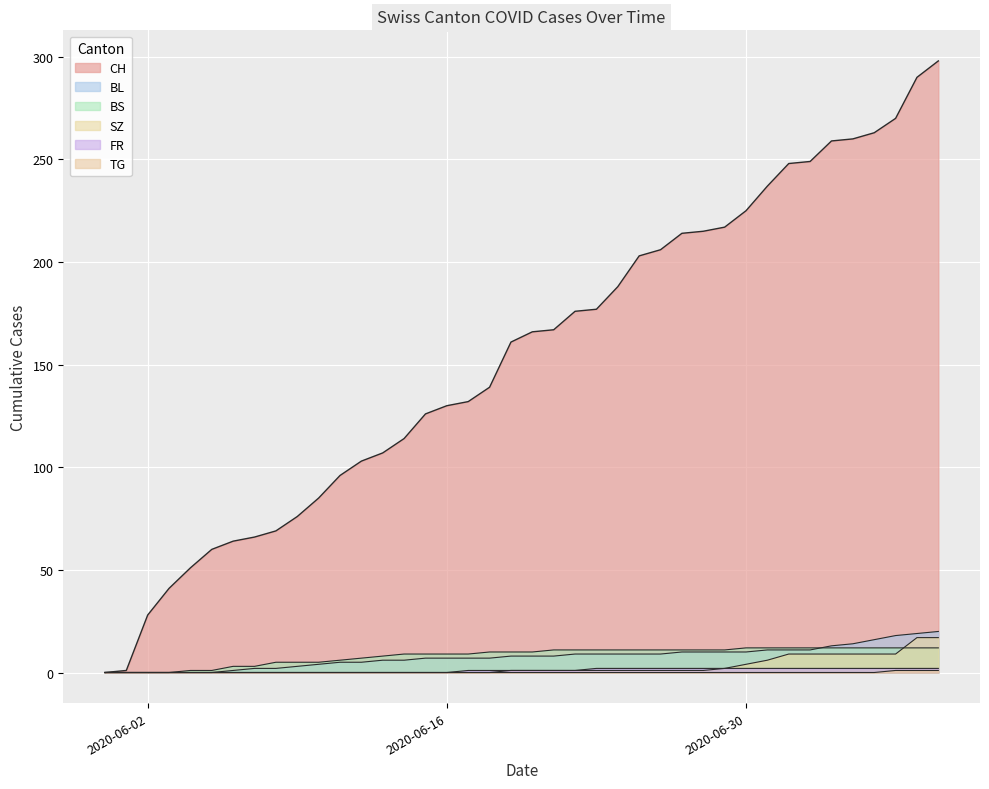

What is the total value across all series at 2020-06-15?

142